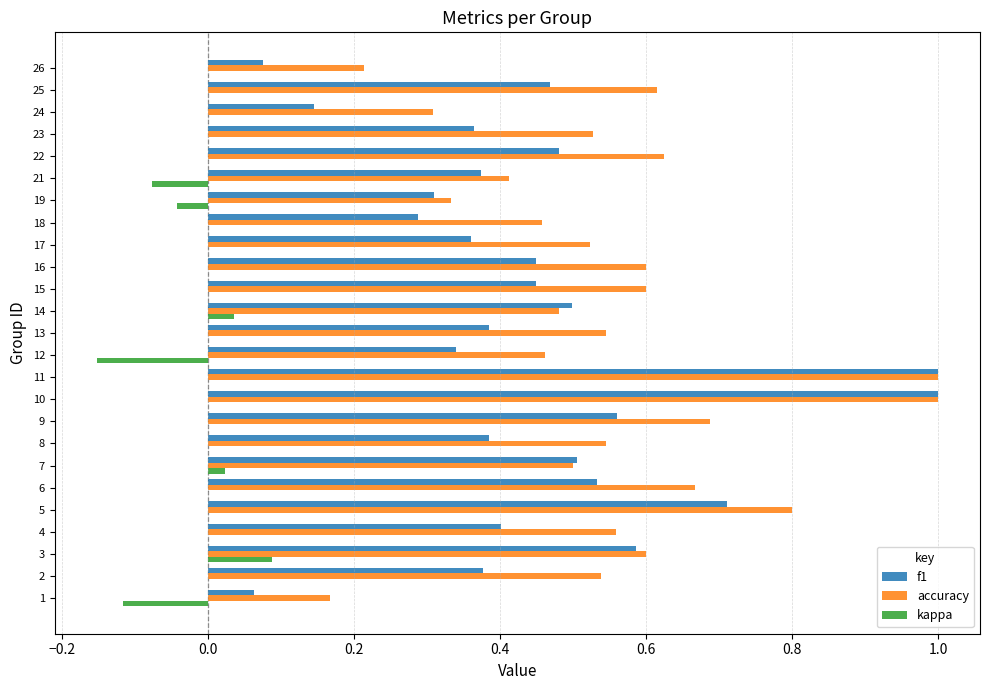

What is the highest value of the accuracy series?

1.0